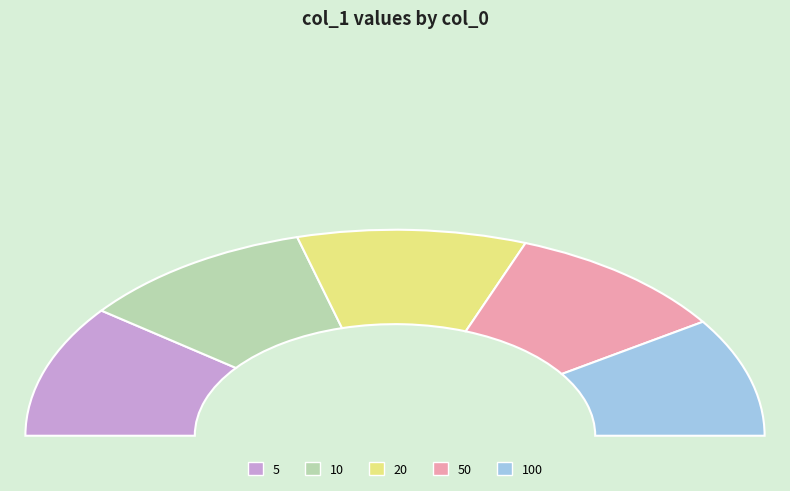

Which category has the biggest portion of the pie?

5